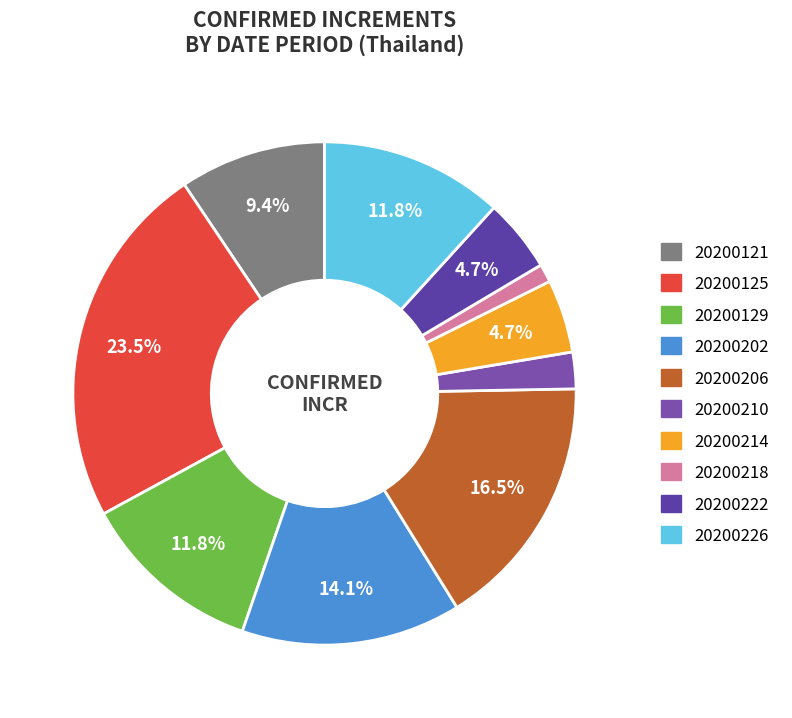

Count the number of slices in the pie.

10